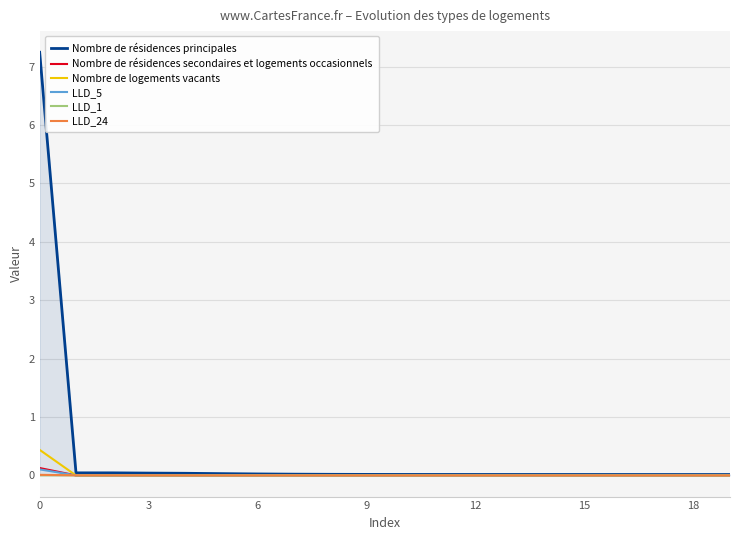

True or false: LLD_1 has more than 0 interior local peaks.

True